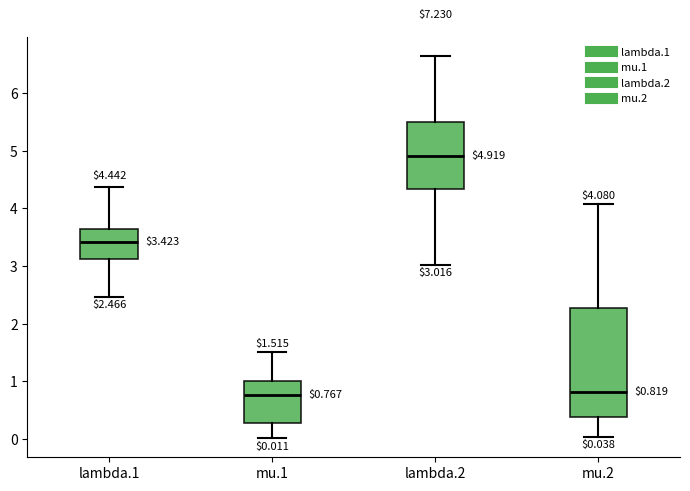

Which box is the tallest, from its lower edge to its upper edge?

mu.2